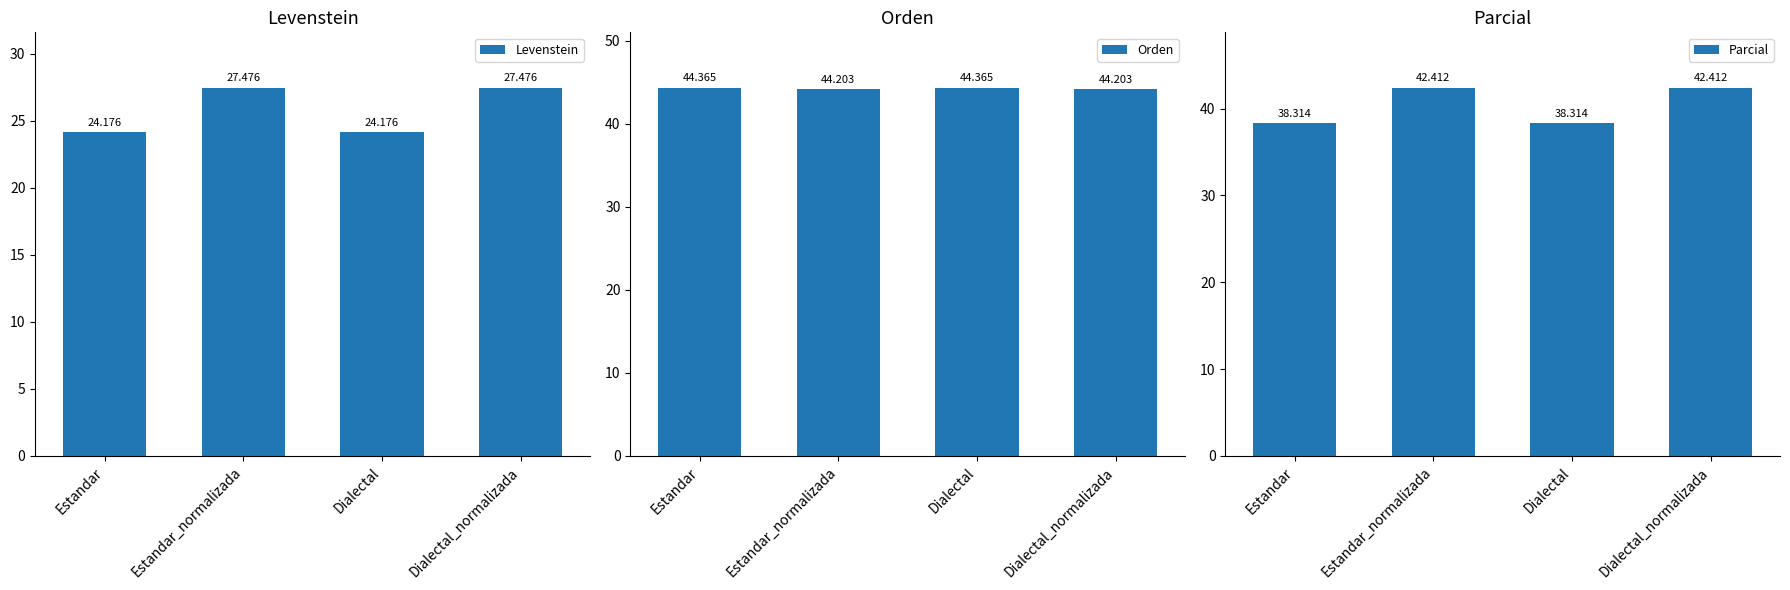

Which series changed the most between Estandar_normalizada and Dialectal?

Parcial